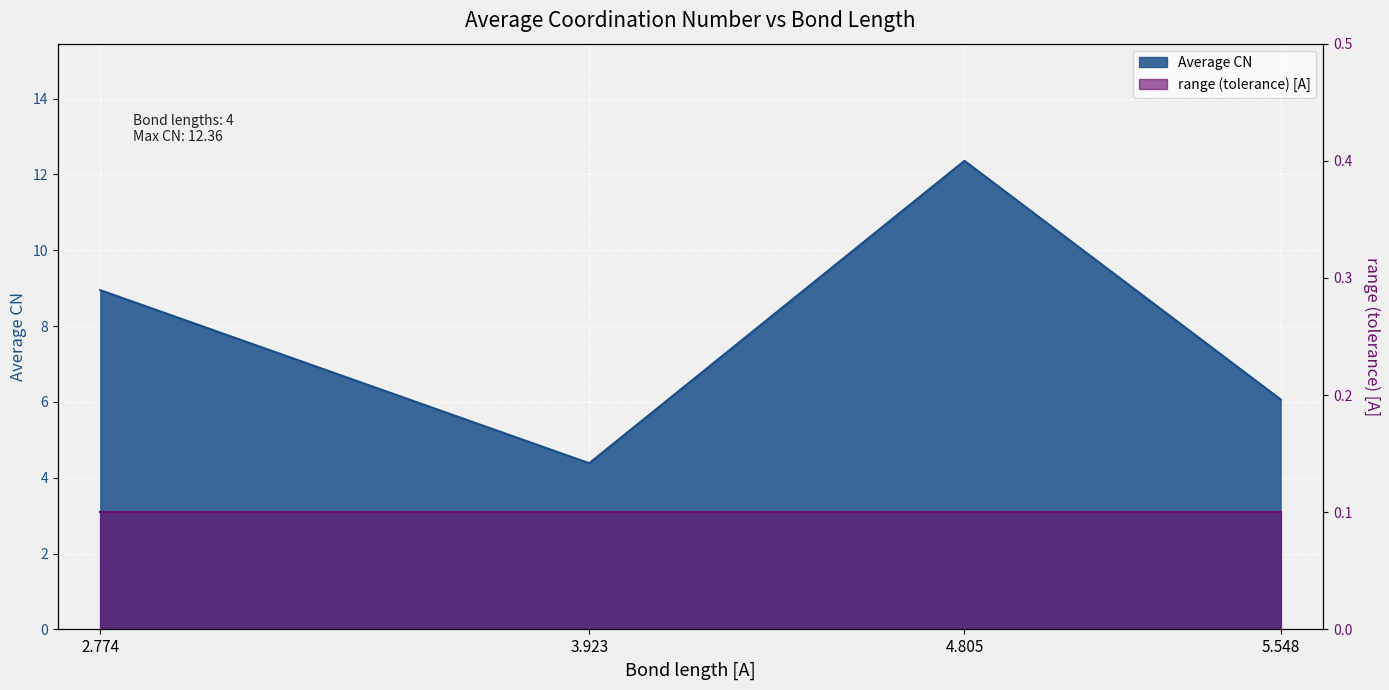

What is the ratio of the value at 4.805 to the value at 2.774?

1.4